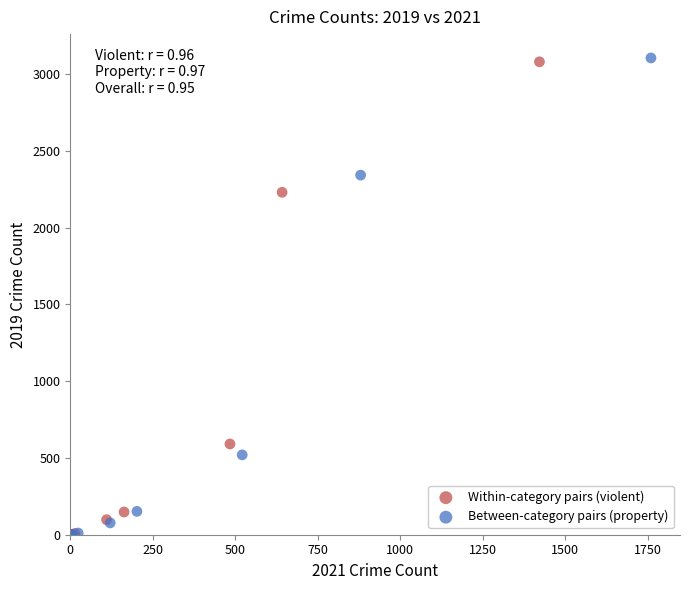

Which series has the largest Y range (max minus min)?

Between-category pairs (property)